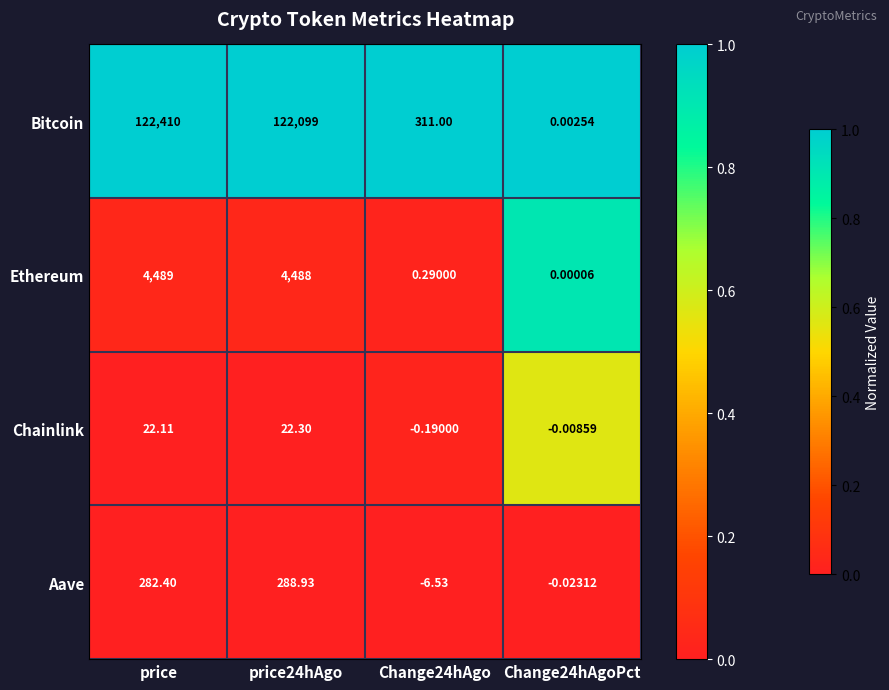

At which label does Bitcoin reach its peak?

price